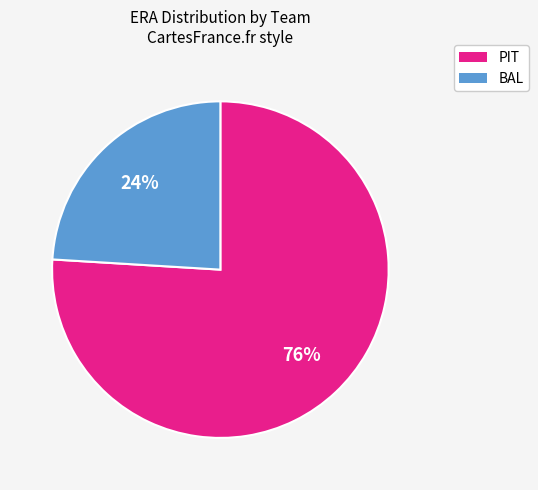

How many segments does this pie chart have?

2